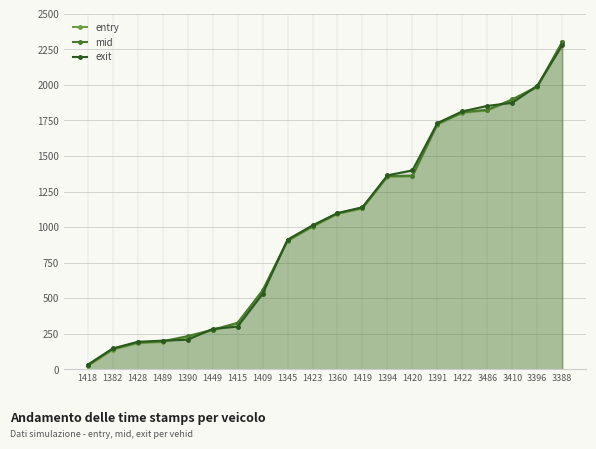

What is the sum of the mid values at 3486 and 1391?

3550.0